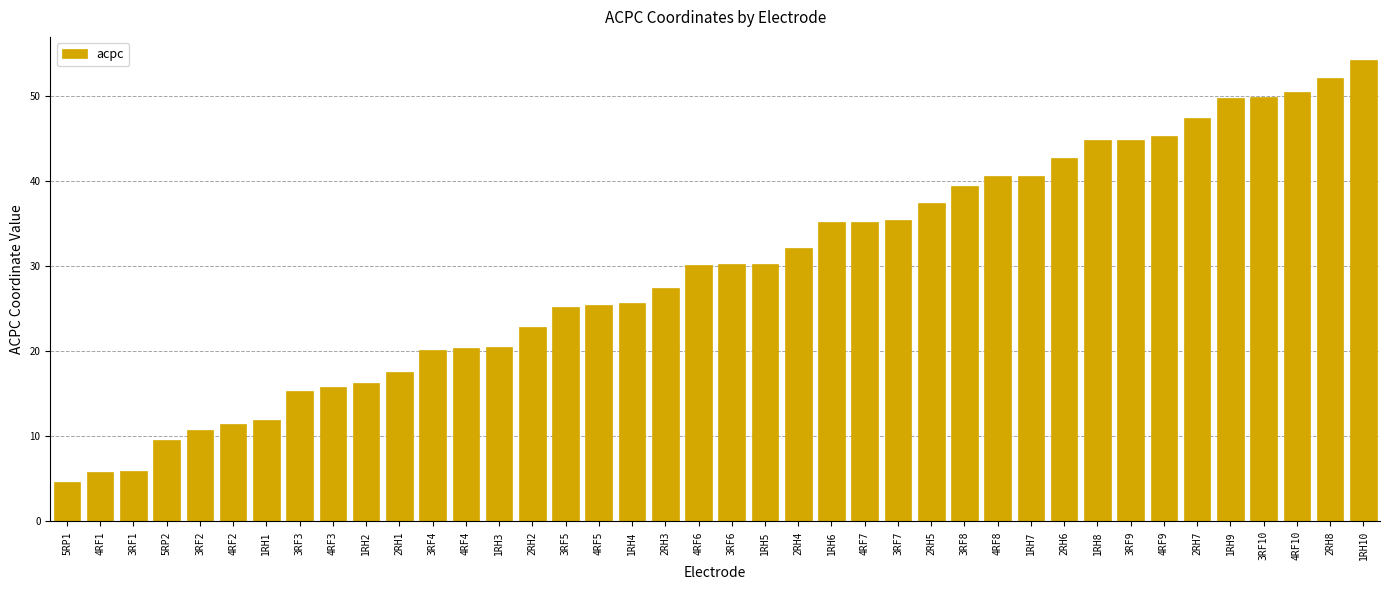

What is the average value?

29.5